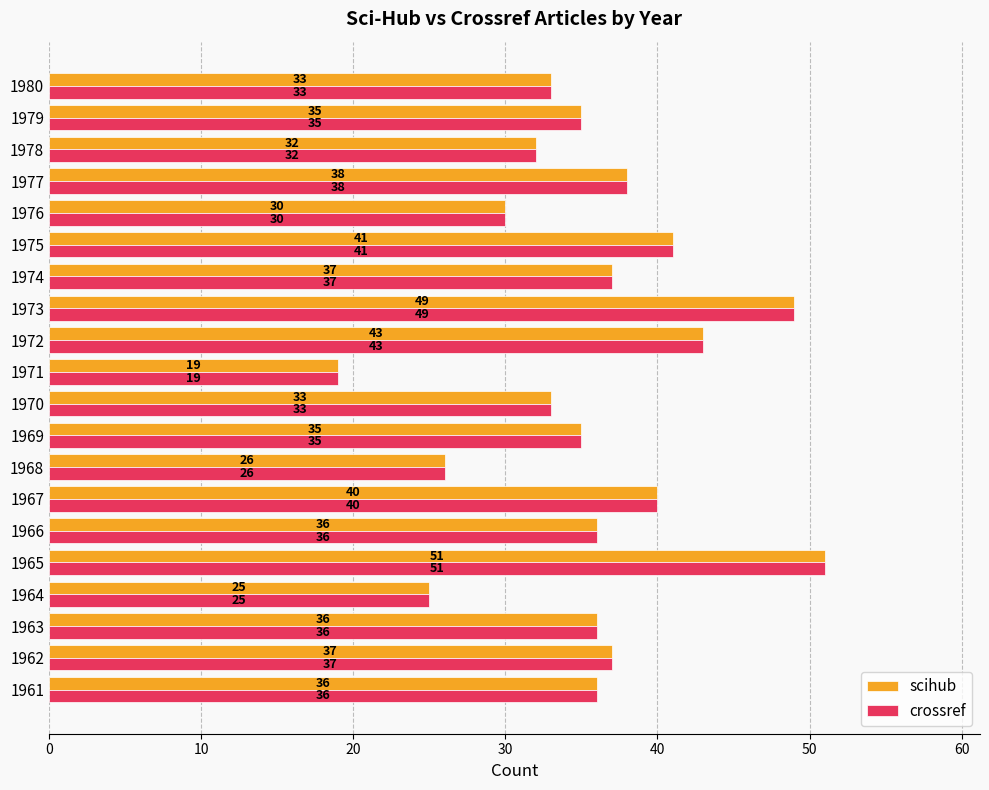

Read the crossref value at 1972, to the nearest 5.

45